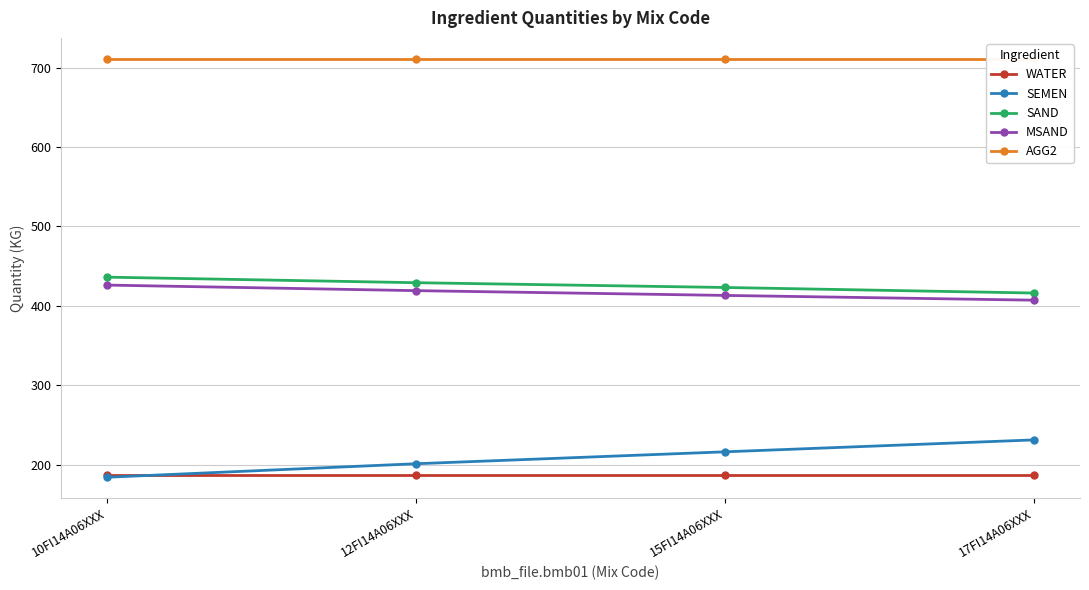

What is the value of the MSAND point at the 2nd from the left?

419